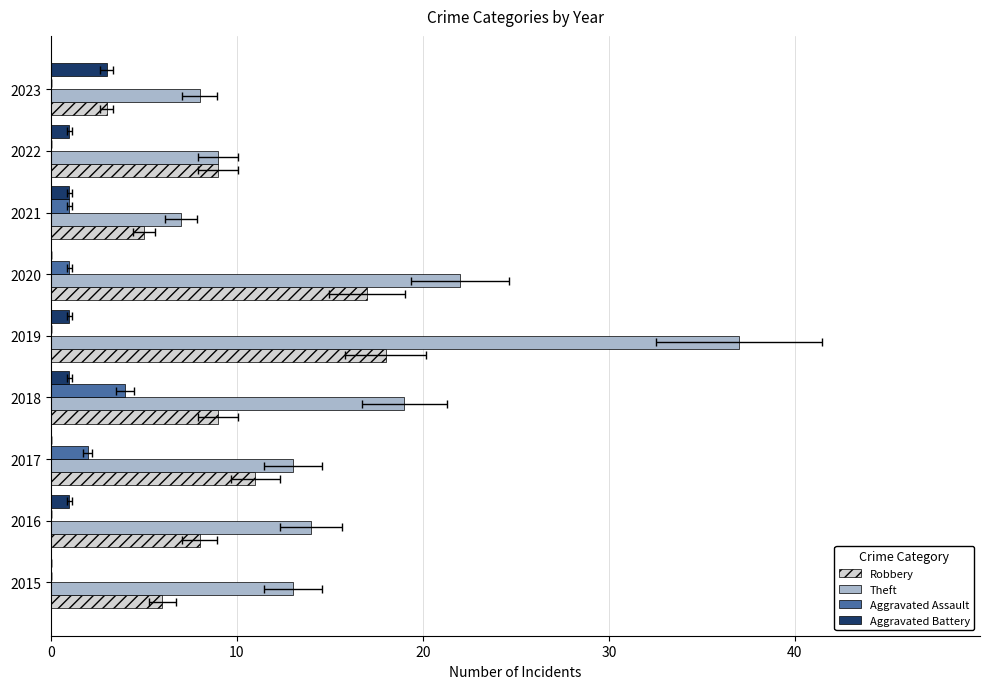

Which series has the widest spread of values?

Theft